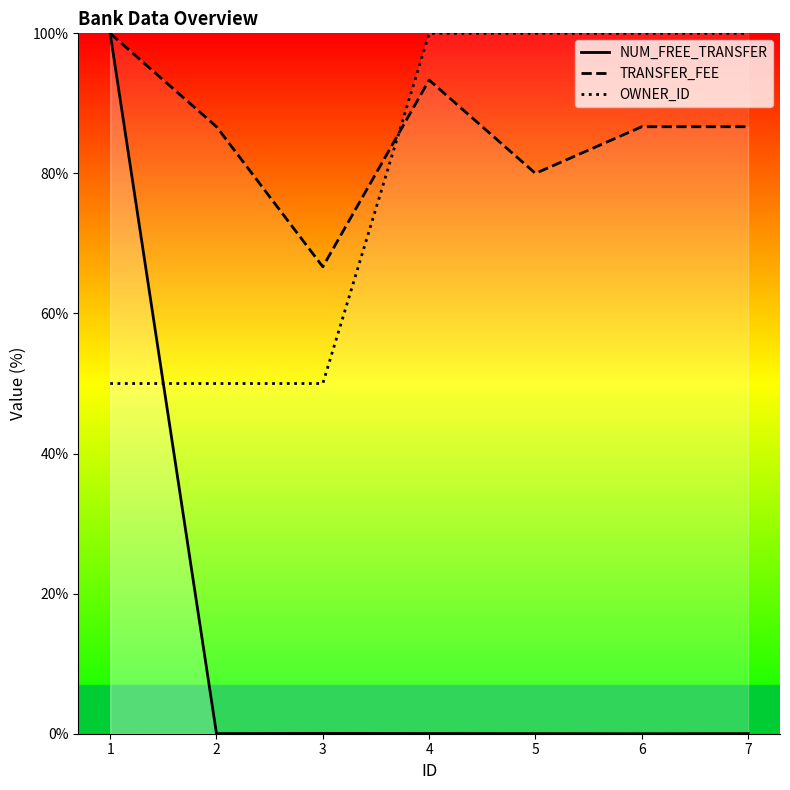

How many values in NUM_FREE_TRANSFER are above zero?

6